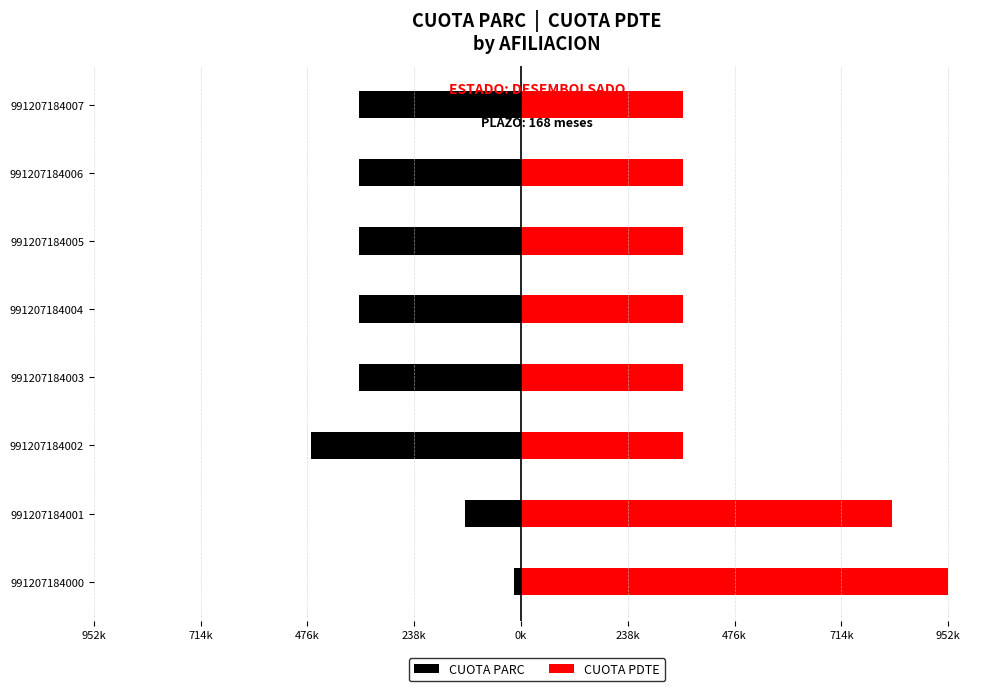

Reading left to right, extract all data points from this chart.

CUOTA PARC: -15000	-125000	-467000	-360000	-360000	-360000	-360000	-360000
CUOTA PDTE: 952000	827000	360000	360000	360000	360000	360000	360000